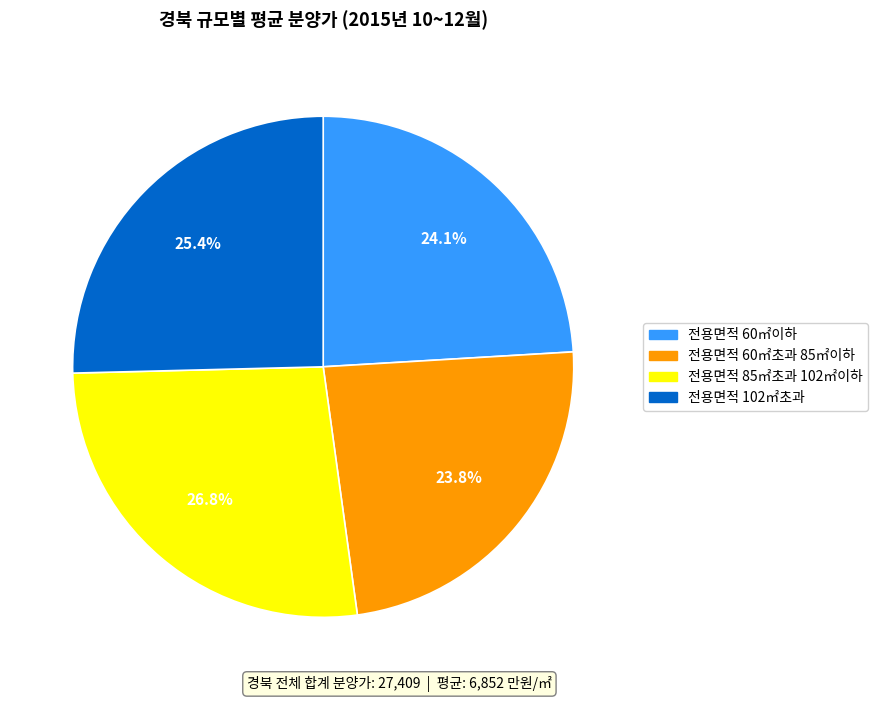

What is the ratio of the value at 전용면적 60㎡이하 to the value at 전용면적 102㎡초과?

0.9